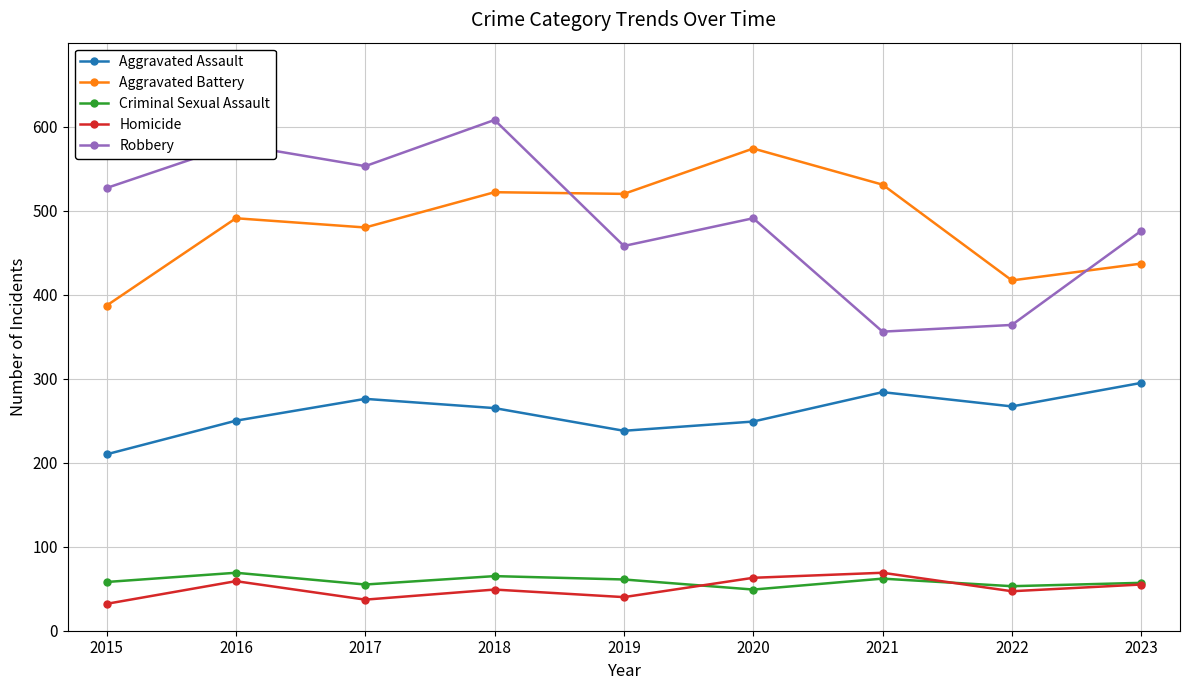

What is the difference between the second highest and minimum values in the Aggravated Battery series?

144